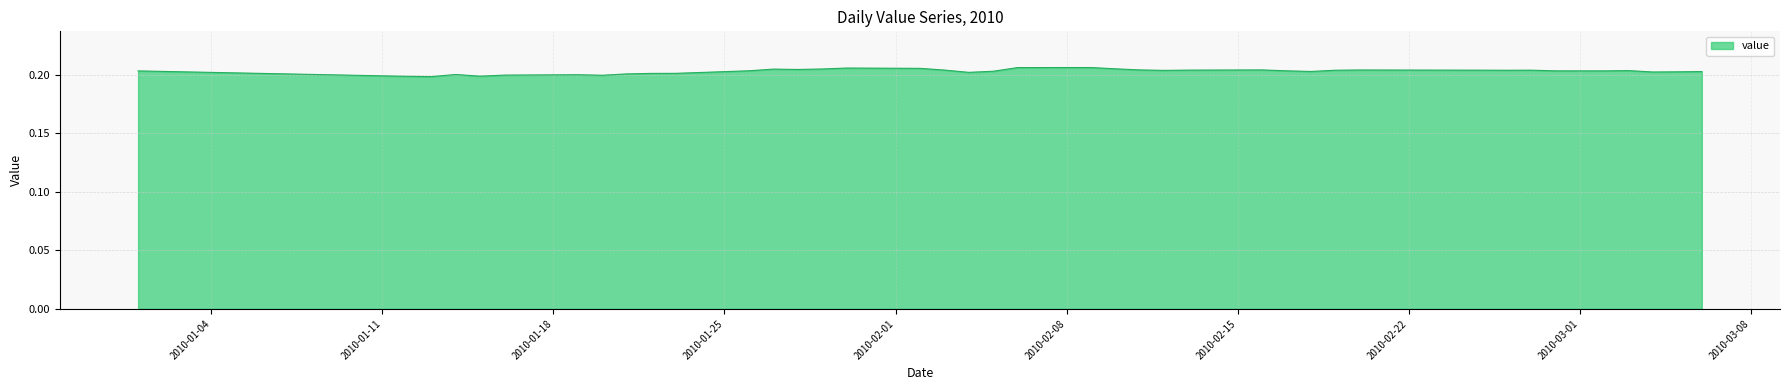

Does the chart display data point markers on the line(s)?

No